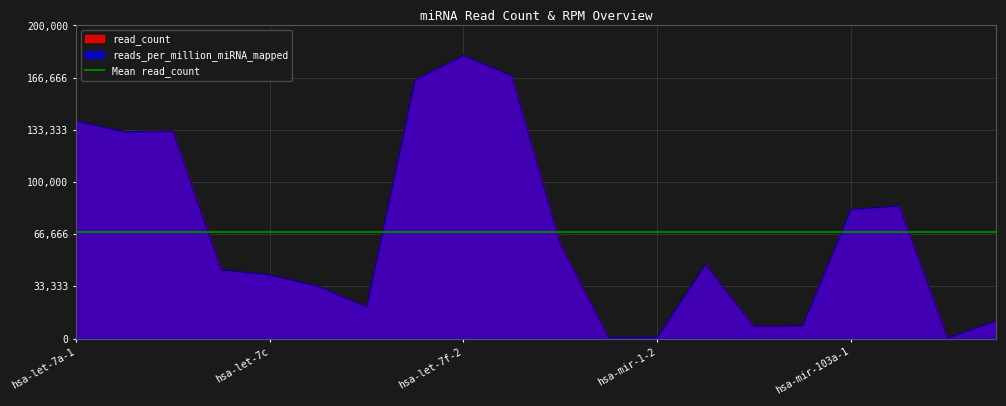

Which category has the highest value in the read_count series?

hsa-let-7f-2